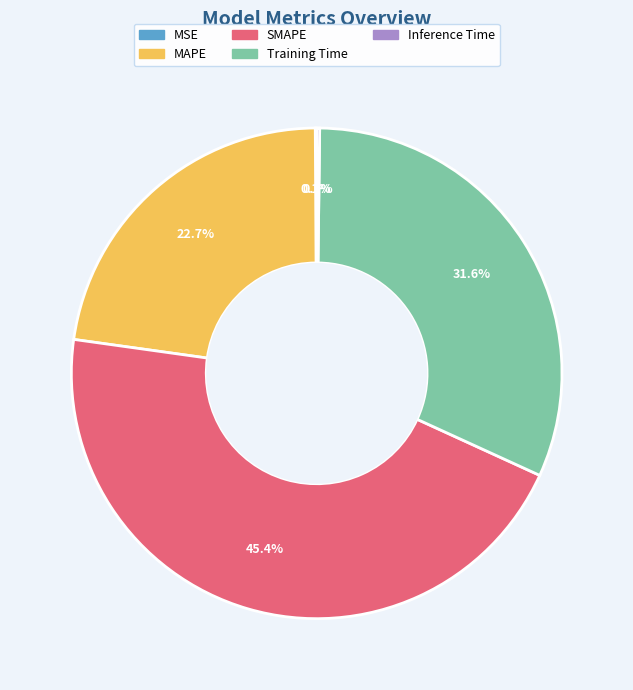

What percentage is NOT represented by MAPE?

77.3%